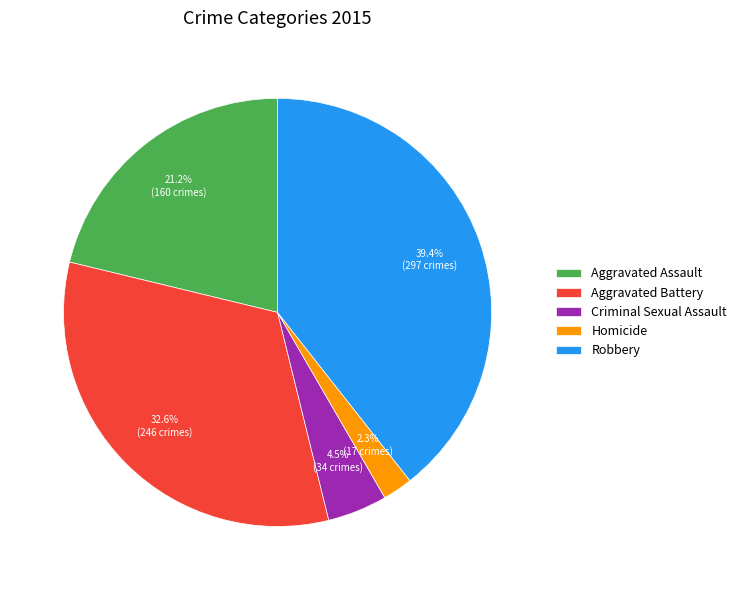

Does Aggravated Battery represent more than half of the total?

No